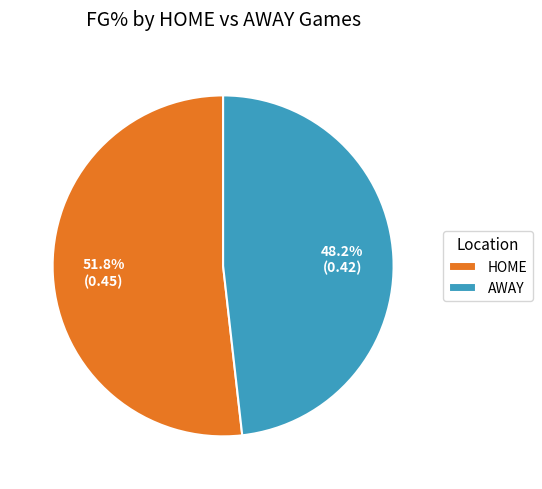

How many segments does this pie chart have?

2